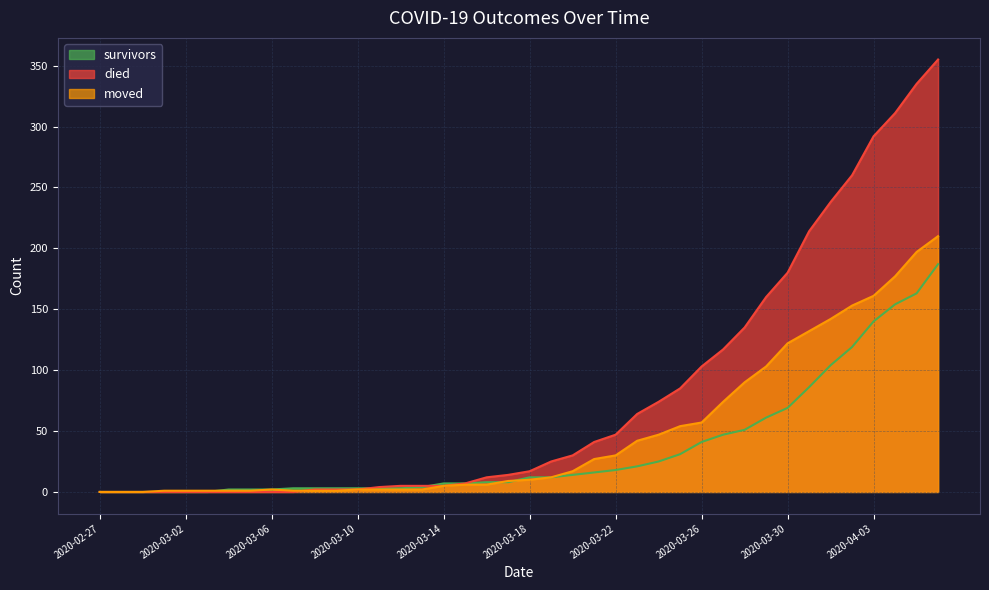

What is the value of the moved point at the 6th from the left?

1